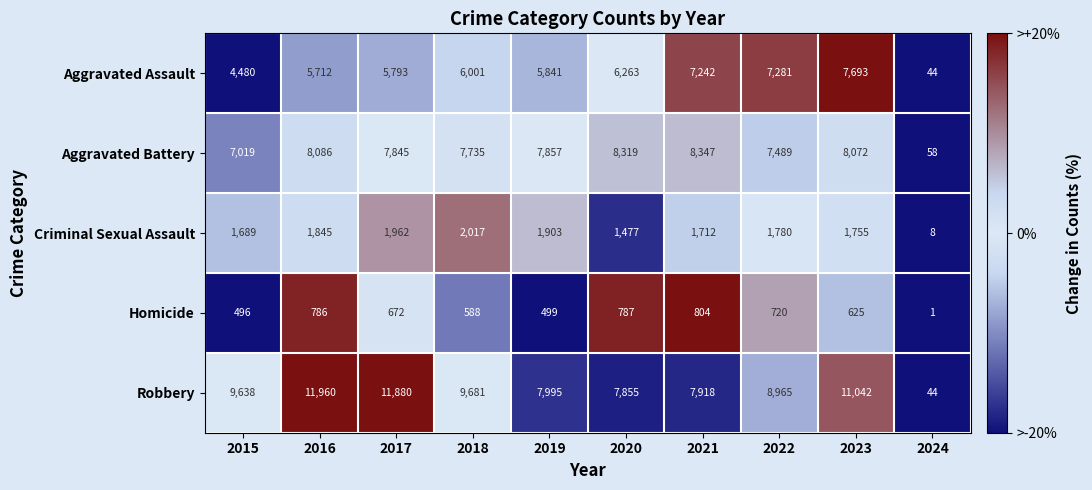

What is the approximate value of Aggravated Battery at 2015, to the nearest 10?

7020